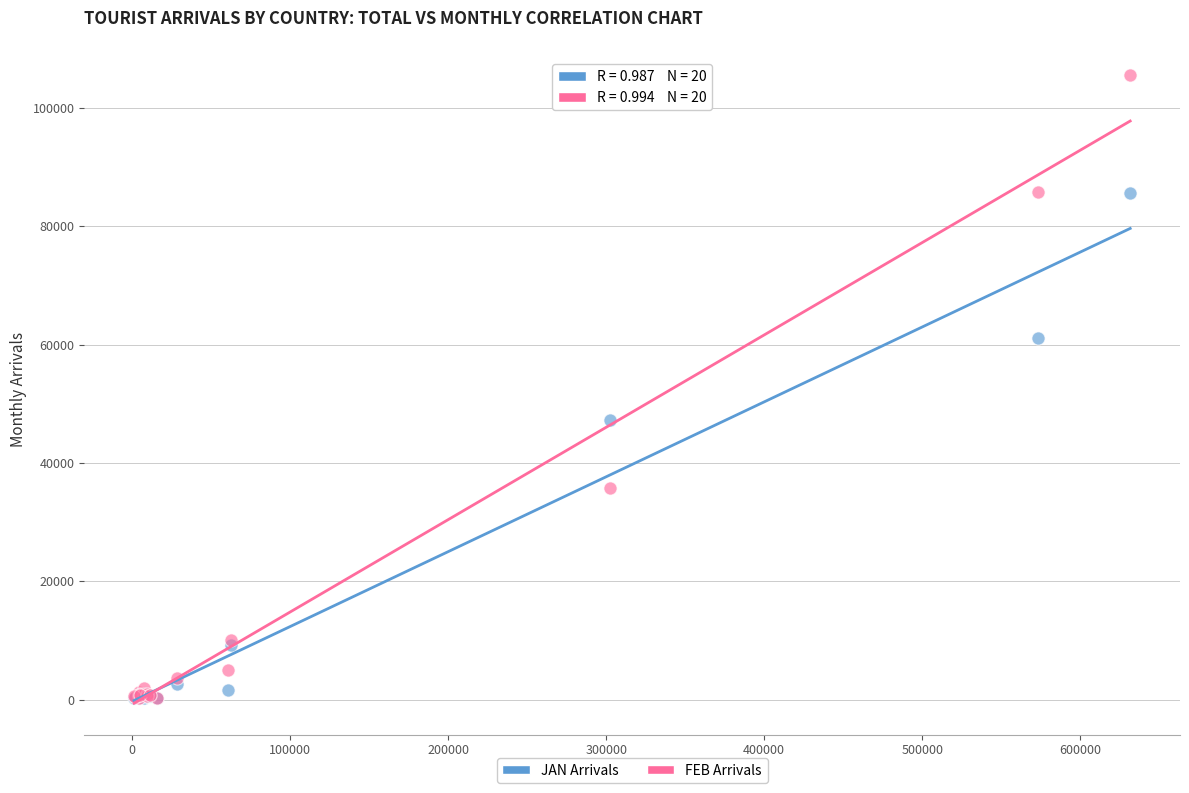

In the JAN Arrivals series, what Y value is closest to 42956?

47304